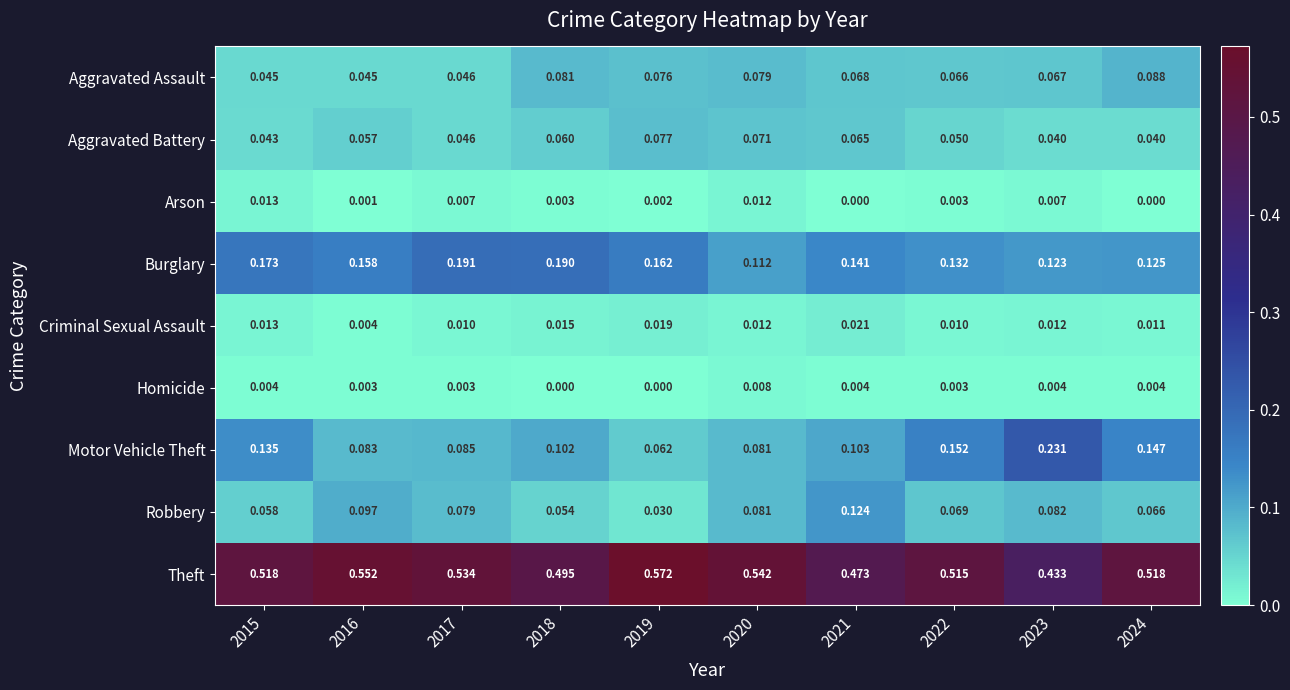

Is the value of Robbery at 2020 greater than the value of Aggravated Assault at 2024?

No